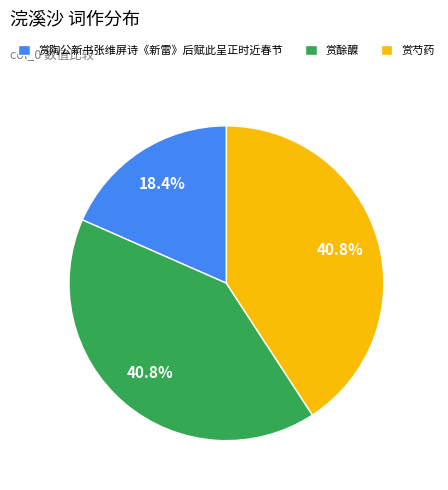

Approximately how many times larger is the value at 赏酴醾 compared to 赏芍药?

1.0